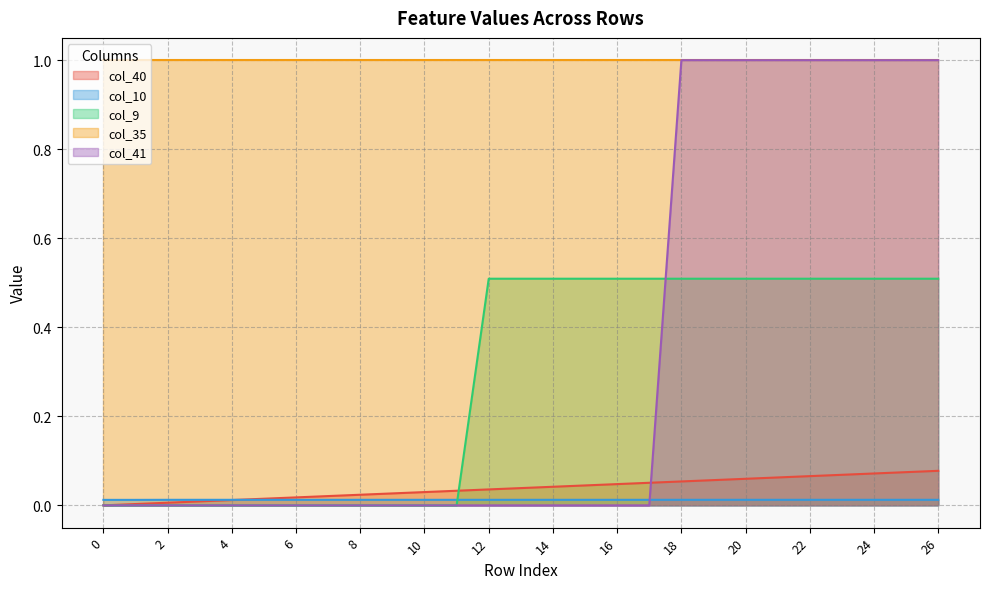

The col_40 series shows 0.0 at 19. True or false?

False